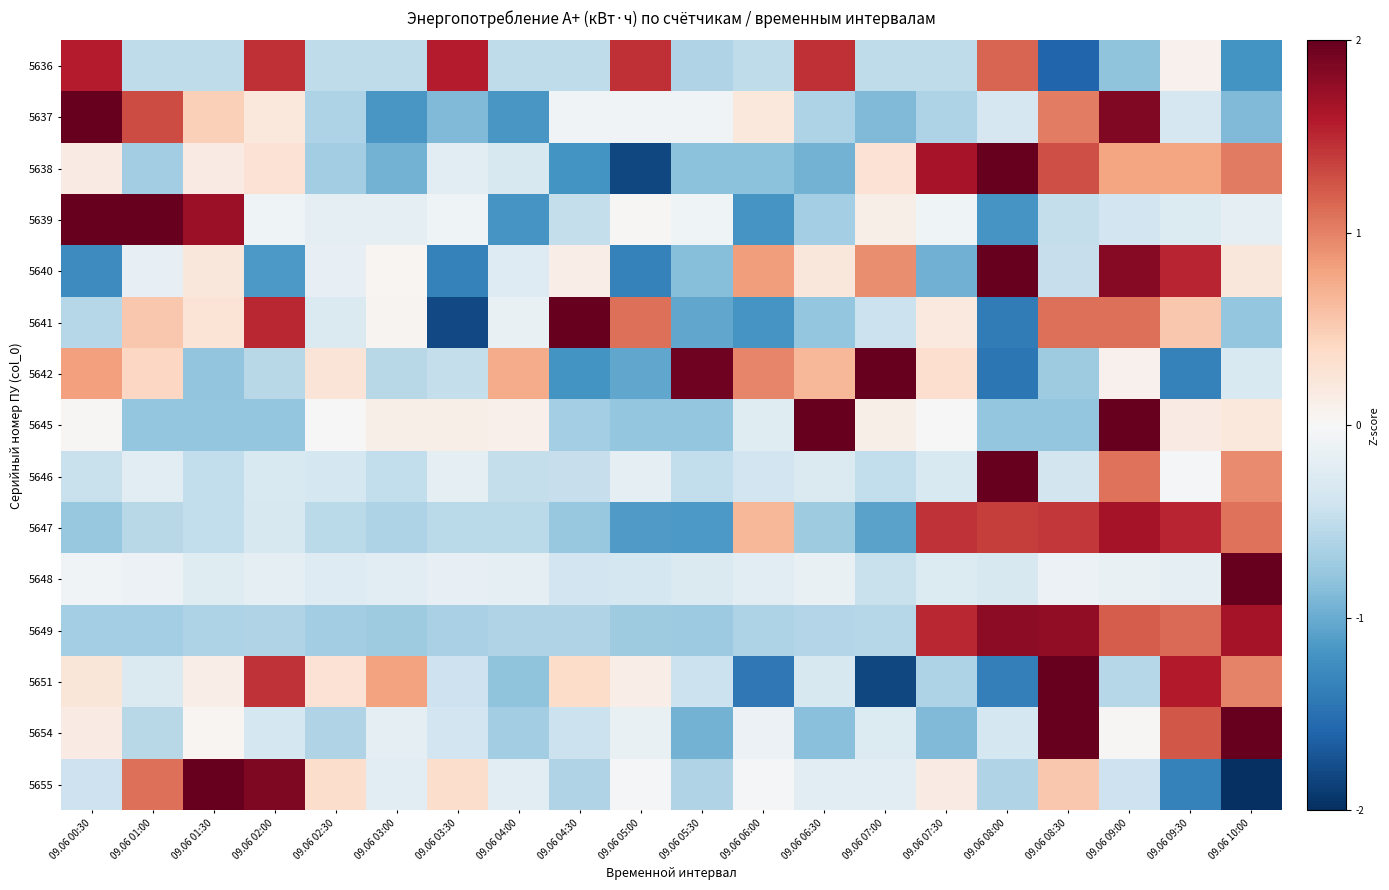

What is the greatest value displayed?

2.0